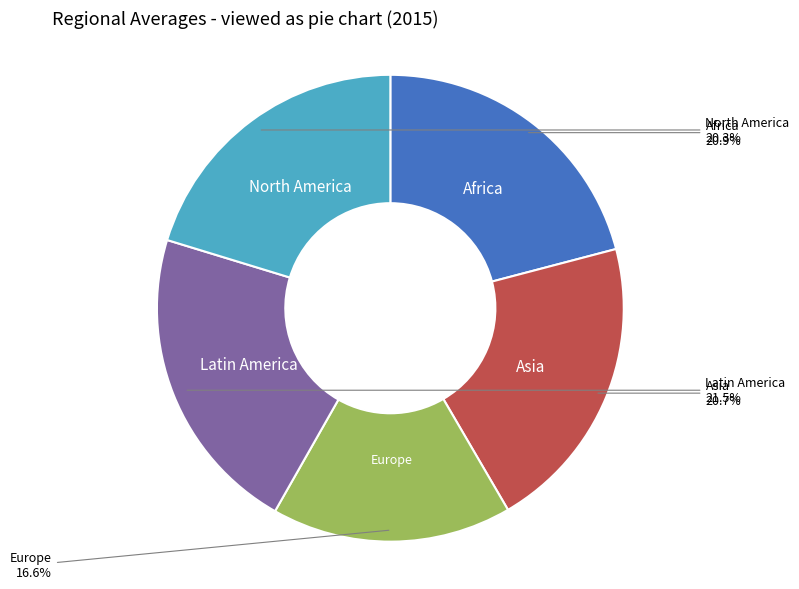

Is Africa the majority of the pie?

No